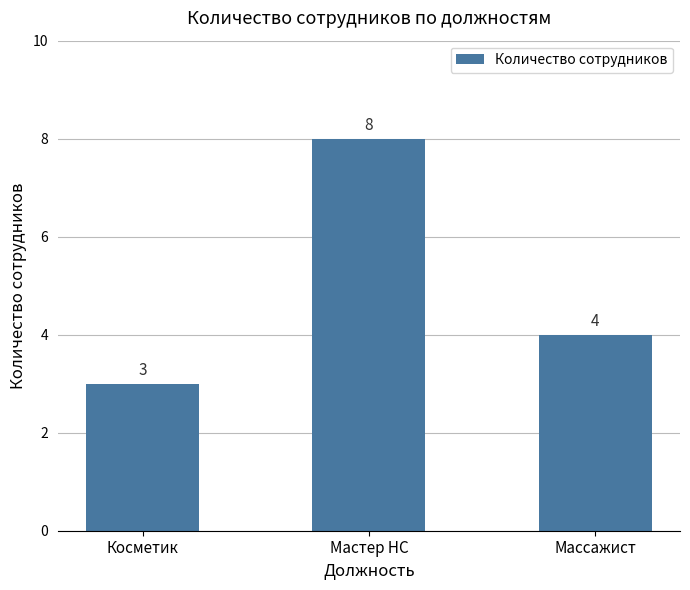

Where does the data first go above 4?

Мастер НС